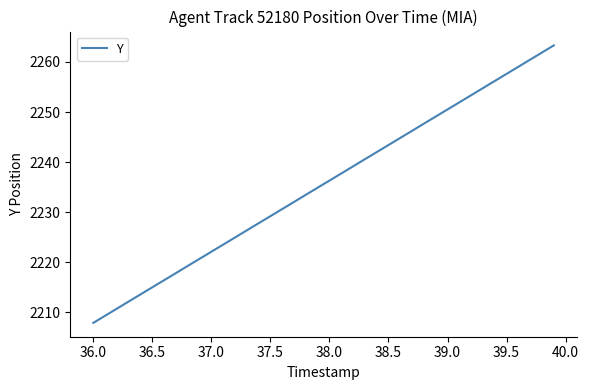

What is the maximum value shown in the chart?

2263.3